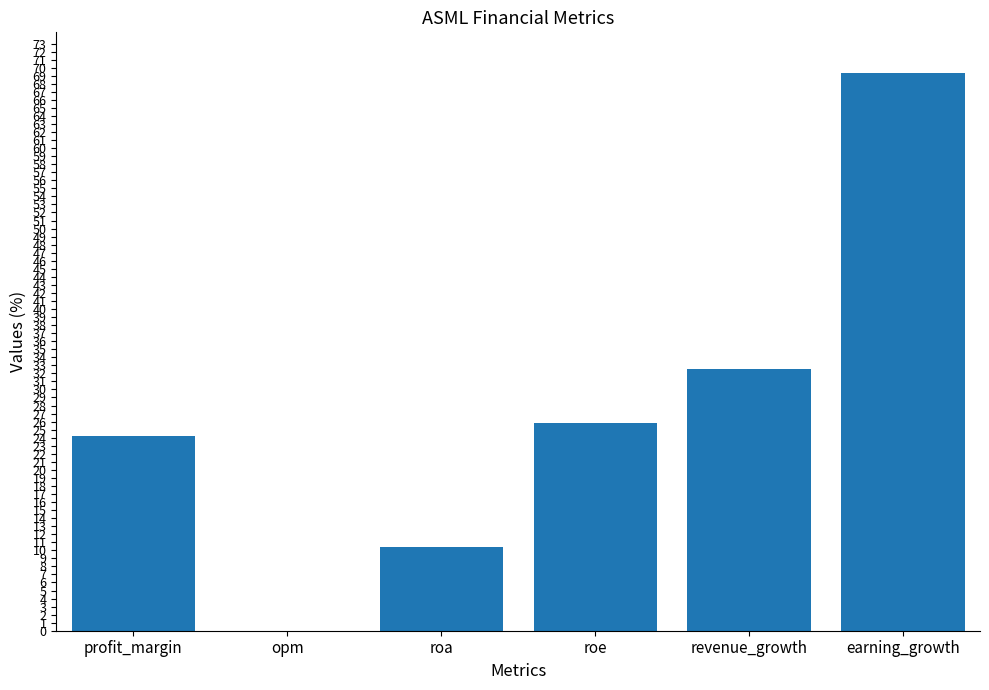

How many positive values are there?

5